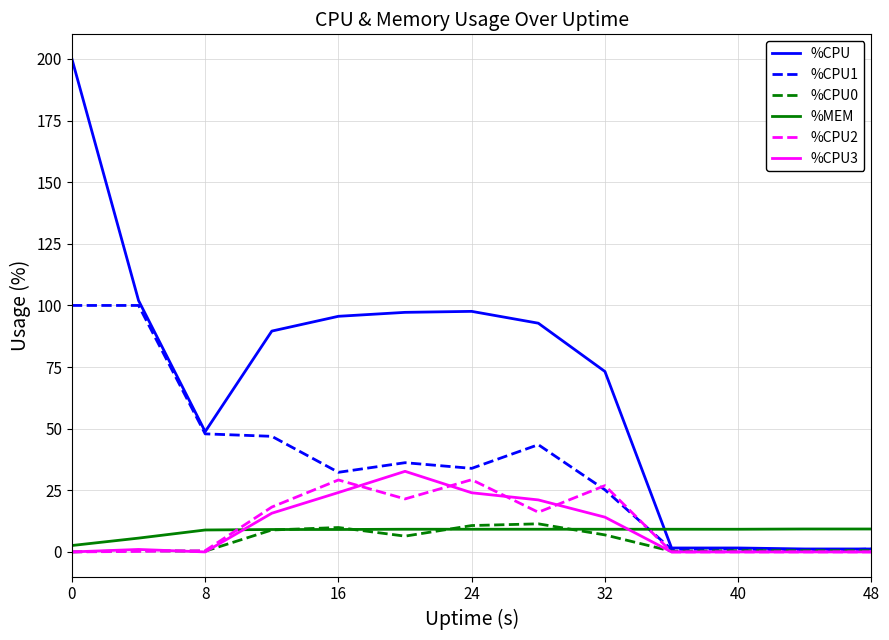

What is the maximum value shown in the chart?

200.0